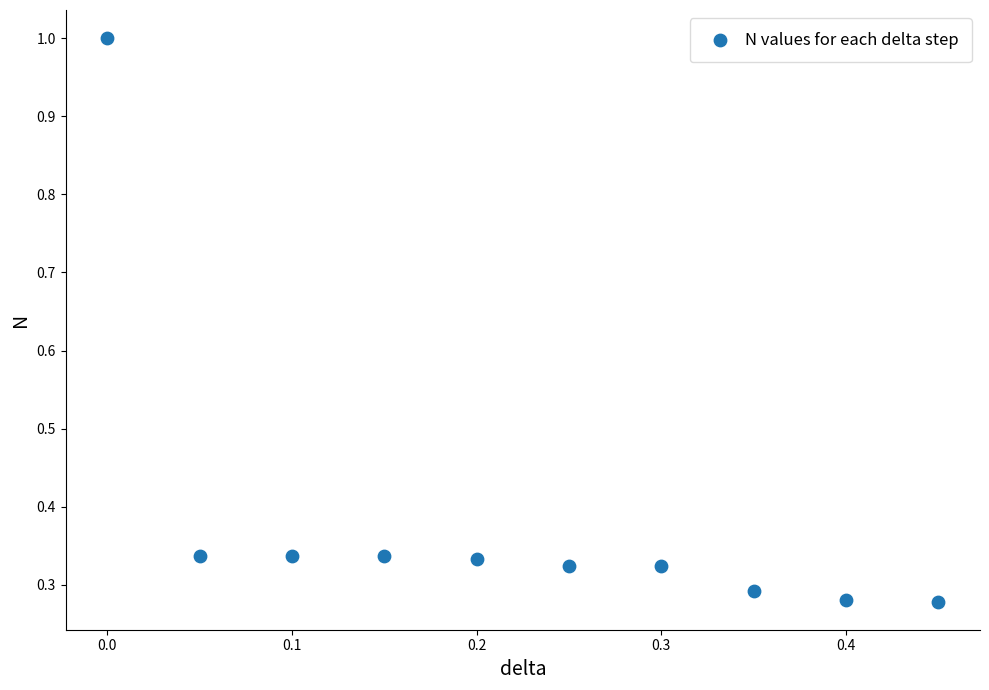

What is the average Y value?

0.4